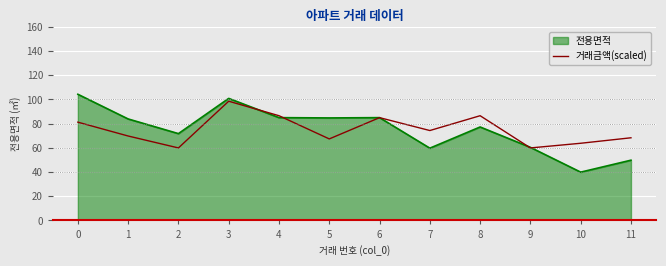

Rank the series at 2 from lowest to highest value.

거래금액(scaled), 전용면적